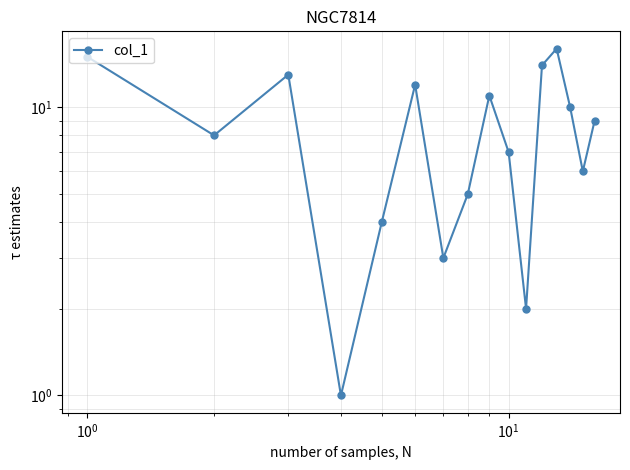

What is the value of the 3rd point from the left?

13